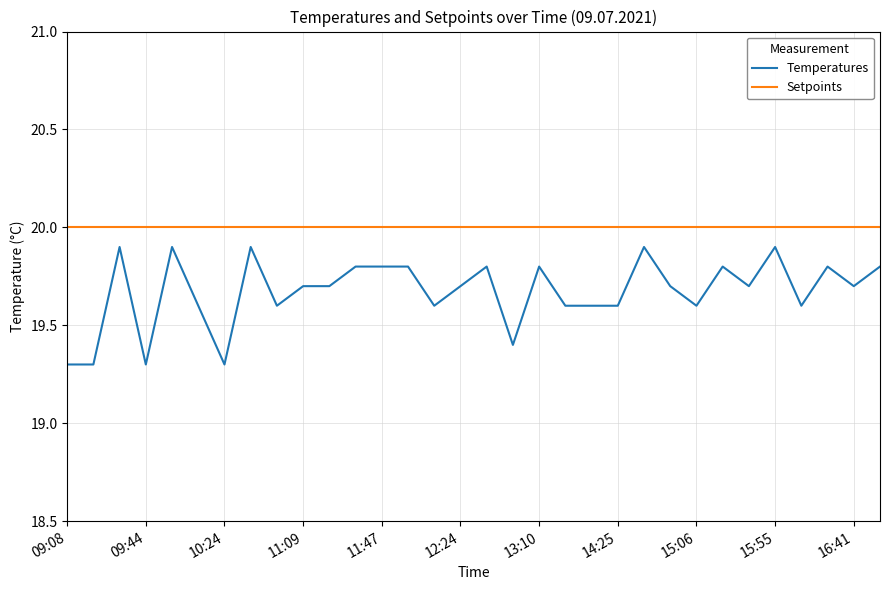

Does the chart display data point markers on the line(s)?

No